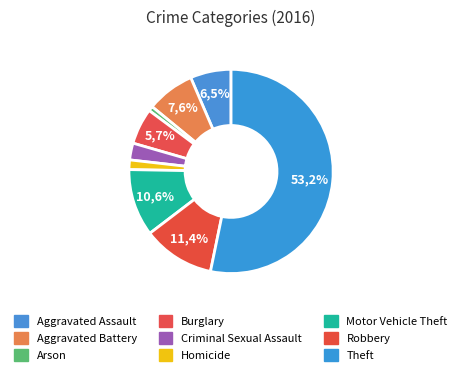

What is the smallest slice in the pie chart?

Arson